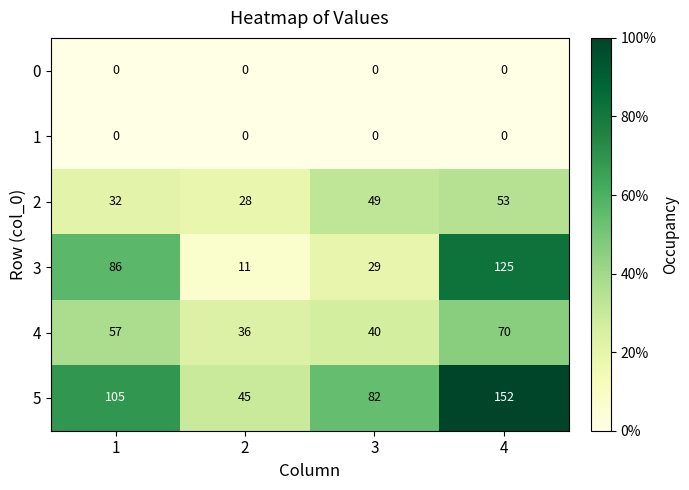

At how many categories does at least one series exceed 25?

4